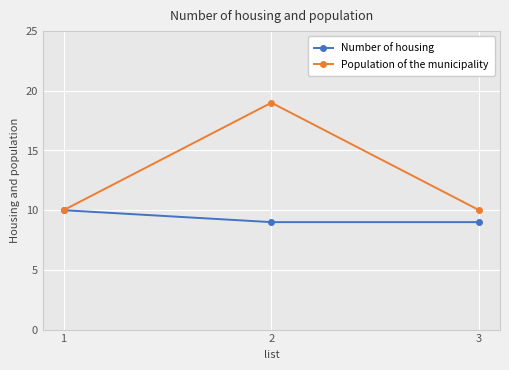

Is the value of Number of housing at 2 greater than the value of Population of the municipality at 3?

No